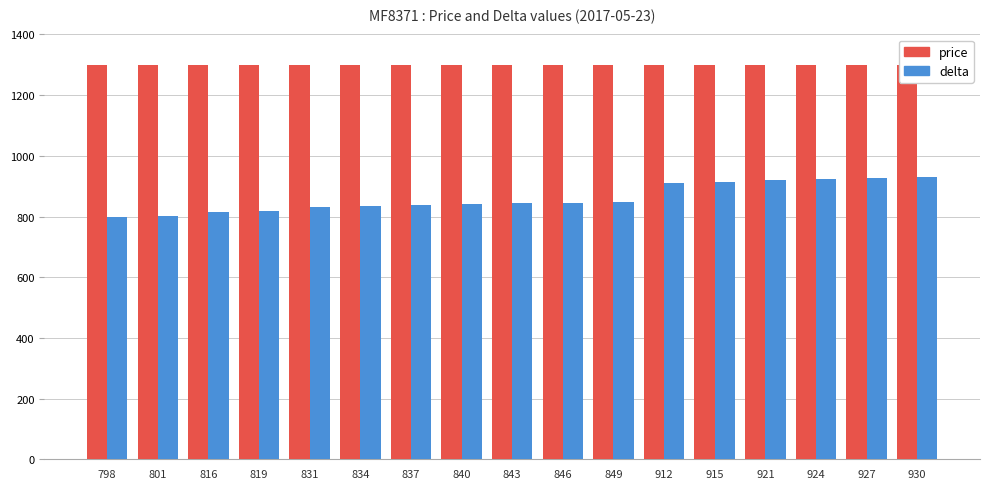

True or false: delta has a value of 1579 at 912.

False